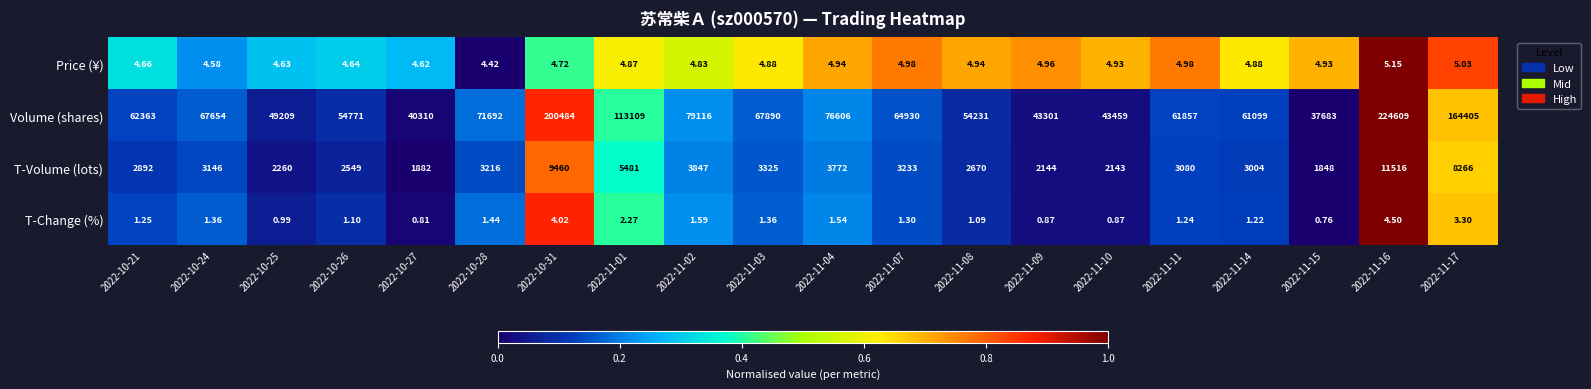

How many data points does each series have?

20